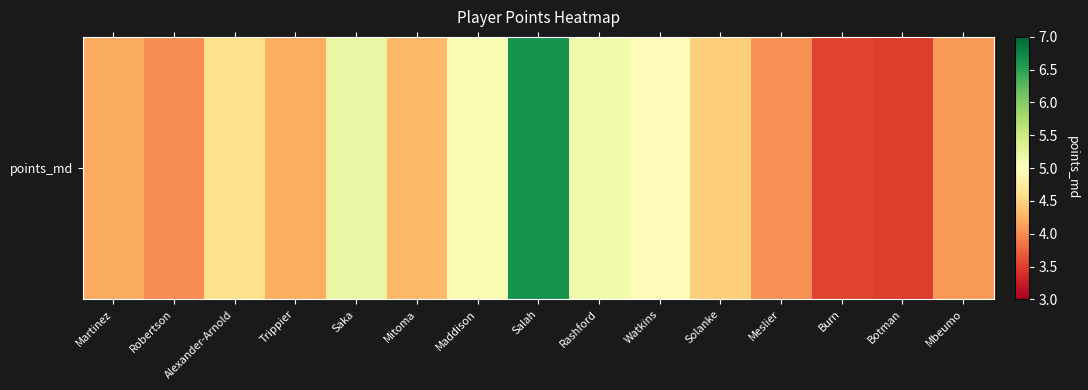

What is the difference between the maximum and minimum values?

3.1